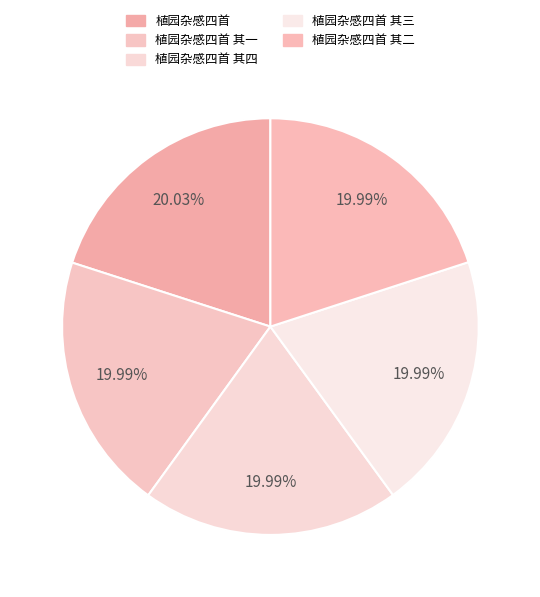

How many segments does this pie chart have?

5